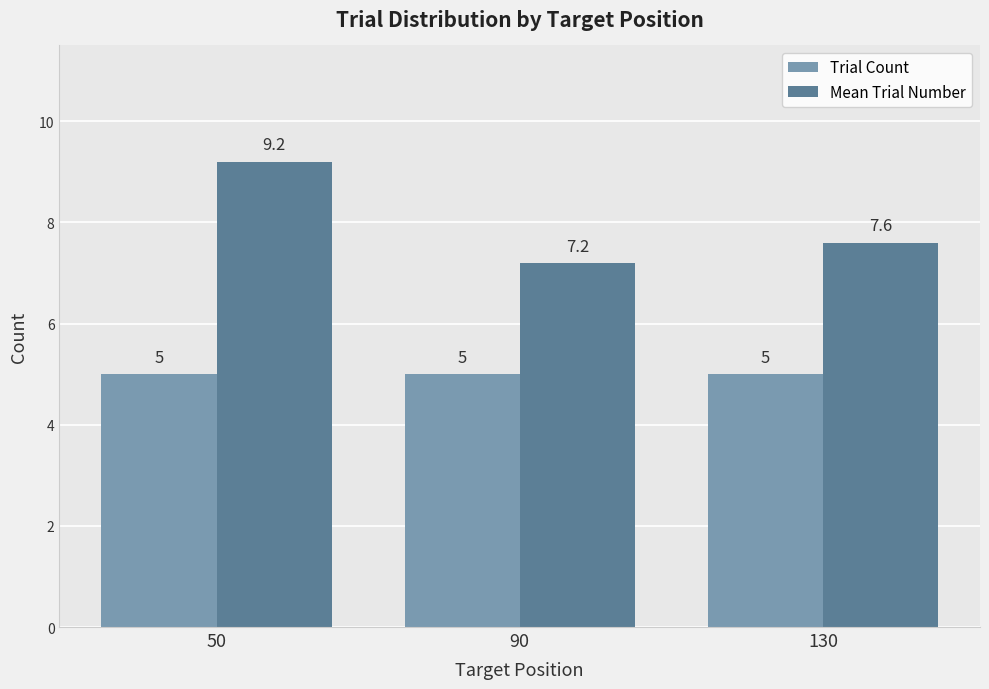

Reading right to left, transcribe all the data shown in this chart.

Trial Count: 5.0	5.0	5.0
Mean Trial Number: 7.6	7.2	9.2